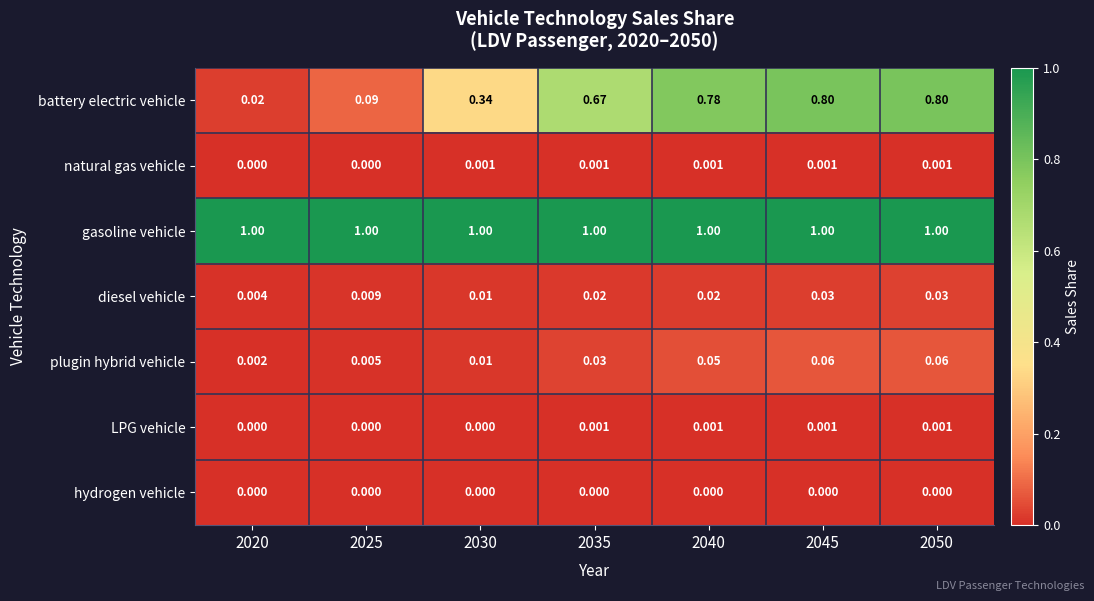

Which series has the largest total across all categories?

gasoline vehicle